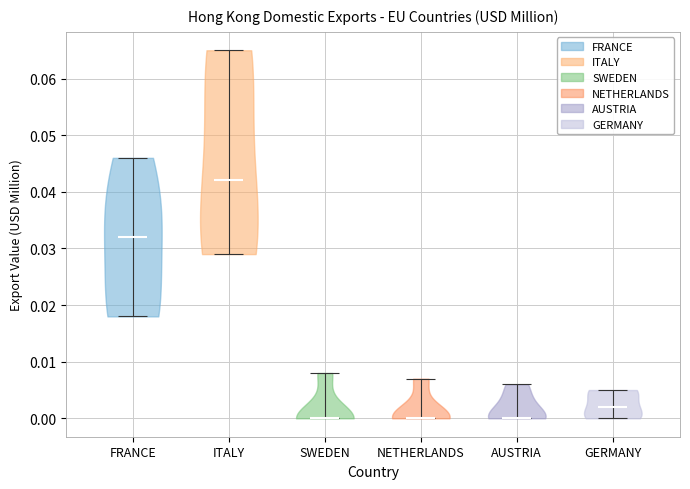

Reading left to right, read every violin against the y-axis: where its median line is, and the lowest and highest points it reaches. The values are not printed on the chart, so give them approximately, as read against the axis.

FRANCE: median line 0.032, lowest point 0.018, highest point 0.046
ITALY: median line 0.042, lowest point 0.029, highest point 0.065
SWEDEN: median line 0.000, lowest point 0.000, highest point 0.008
NETHERLANDS: median line 0.000, lowest point 0.000, highest point 0.007
AUSTRIA: median line 0.000, lowest point 0.000, highest point 0.006
GERMANY: median line 0.002, lowest point 0.000, highest point 0.005